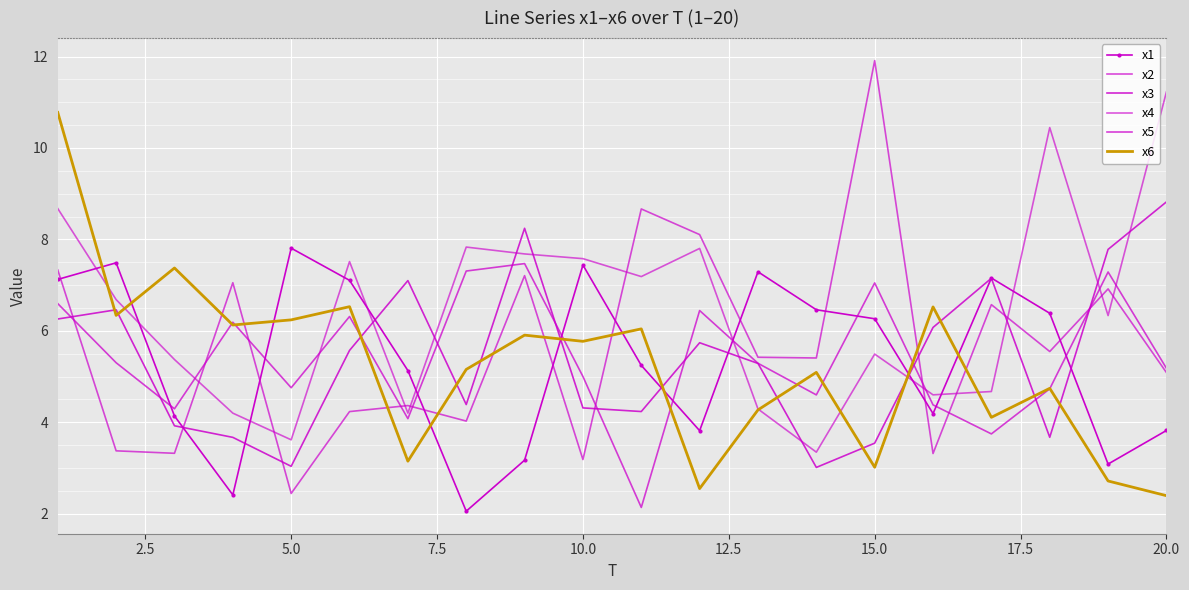

What is the average value of the x5 series?

5.4